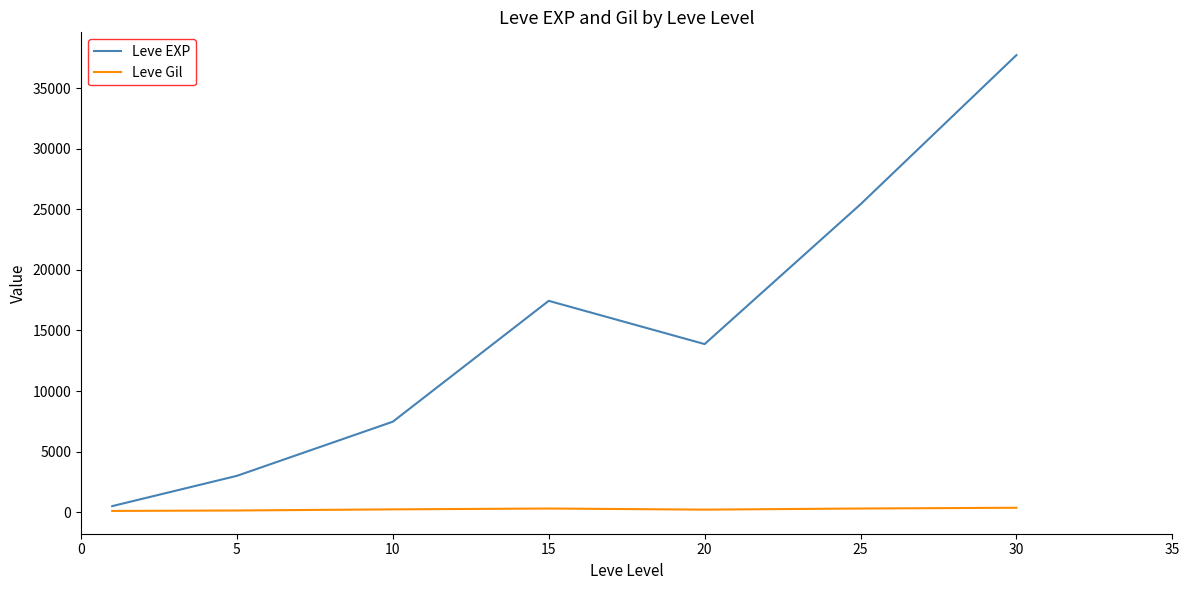

Which series has the widest spread of values?

Leve EXP